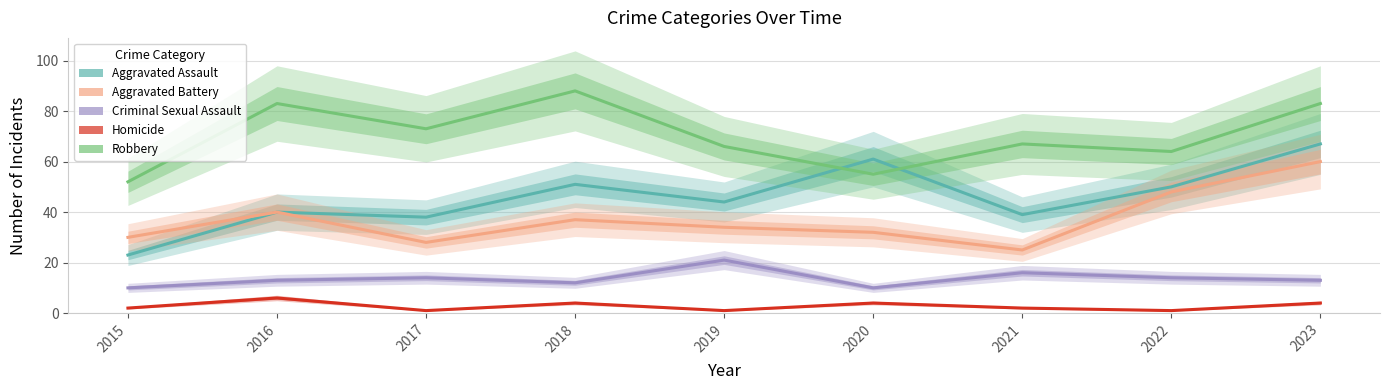

What is the minimum value for Aggravated Assault?

23